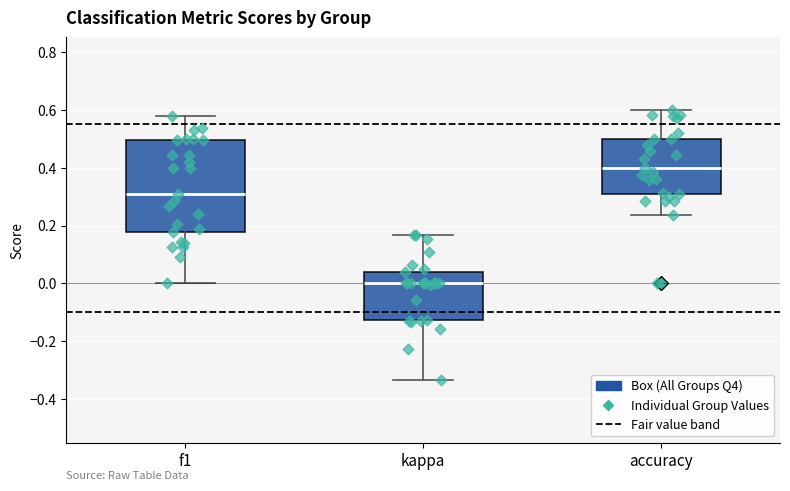

Where is the lower edge of the box for accuracy on the y-axis? The values are not printed on the chart, so give them approximately, as read against the axis.

0.30